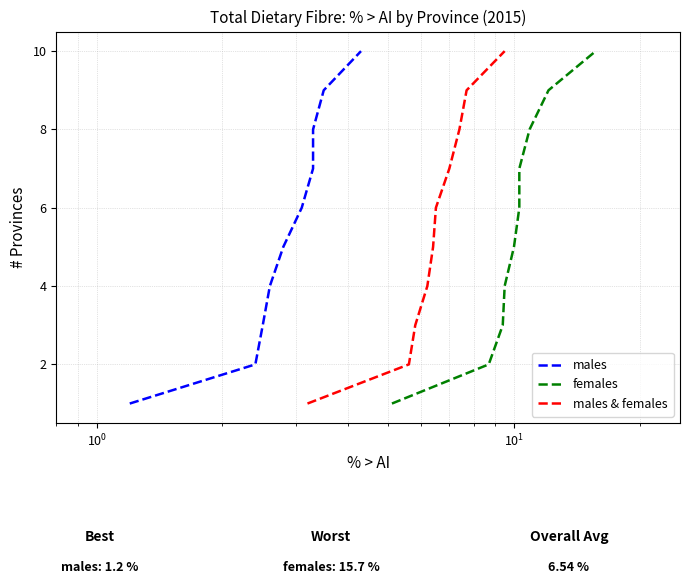

Which series changed the most between $\mathdefault{10^{1}}$ and $\mathdefault{10^{2}}$?

males